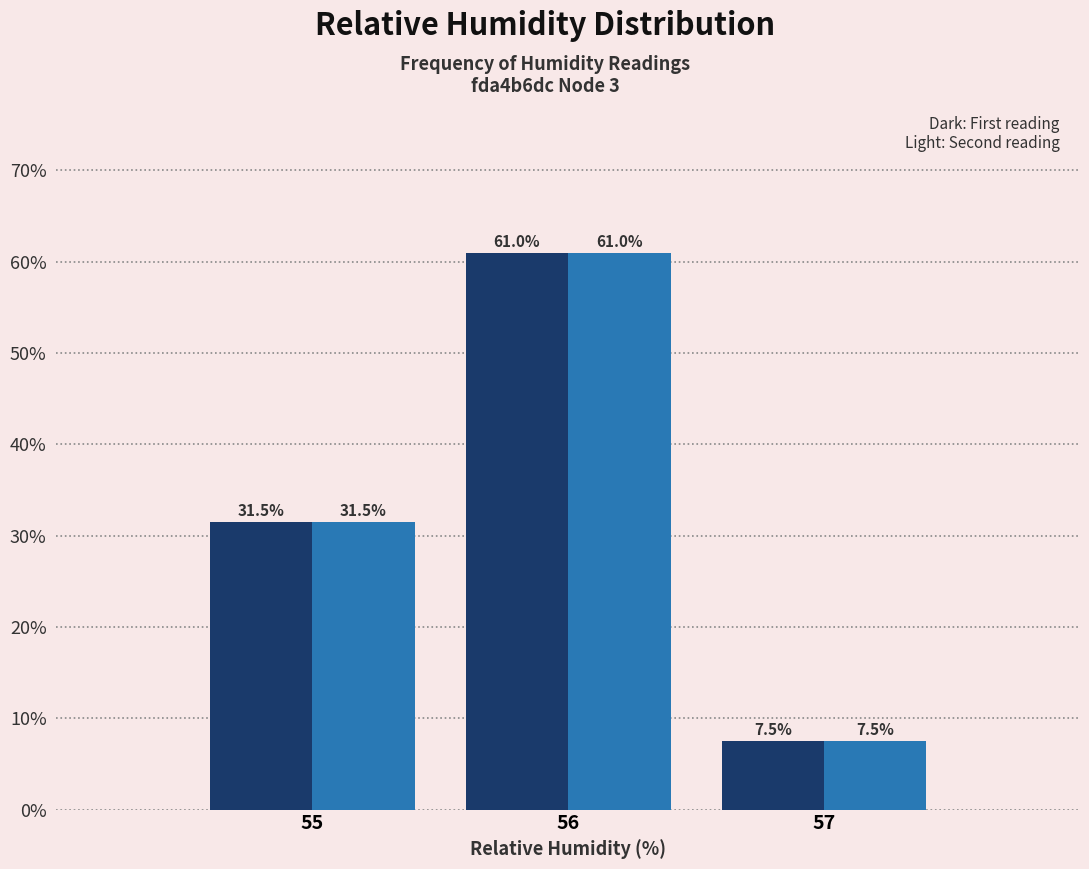

Which category has the highest value across all series?

56